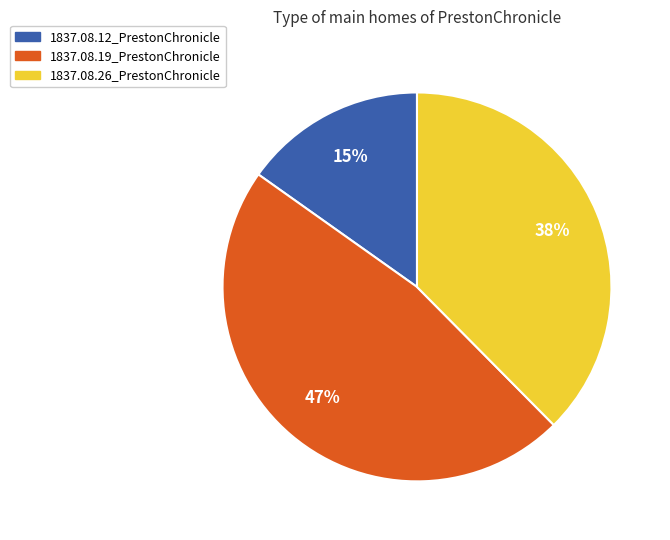

What percentage is the 1837.08.12_PrestonChronicle slice, to the nearest percent?

15%